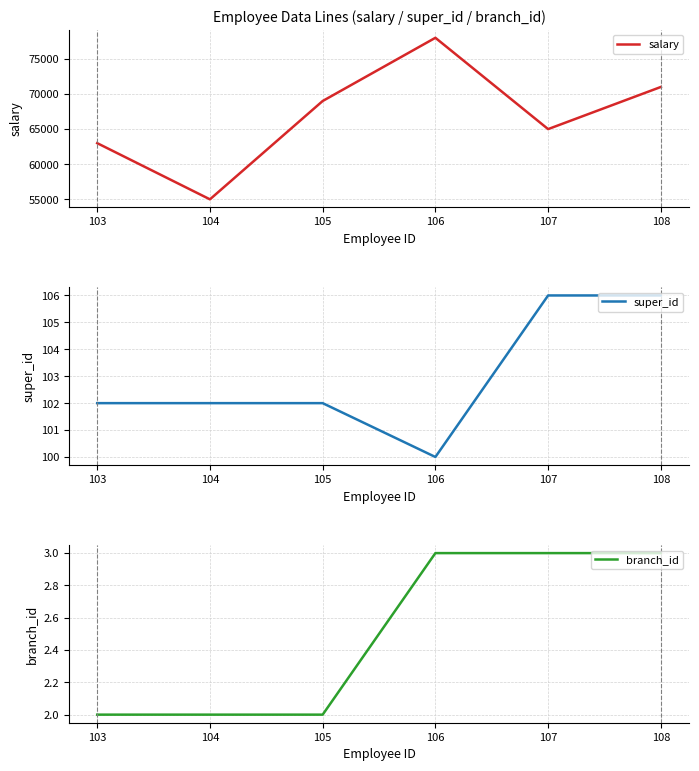

How many branch_id values are between 2 and 3?

6